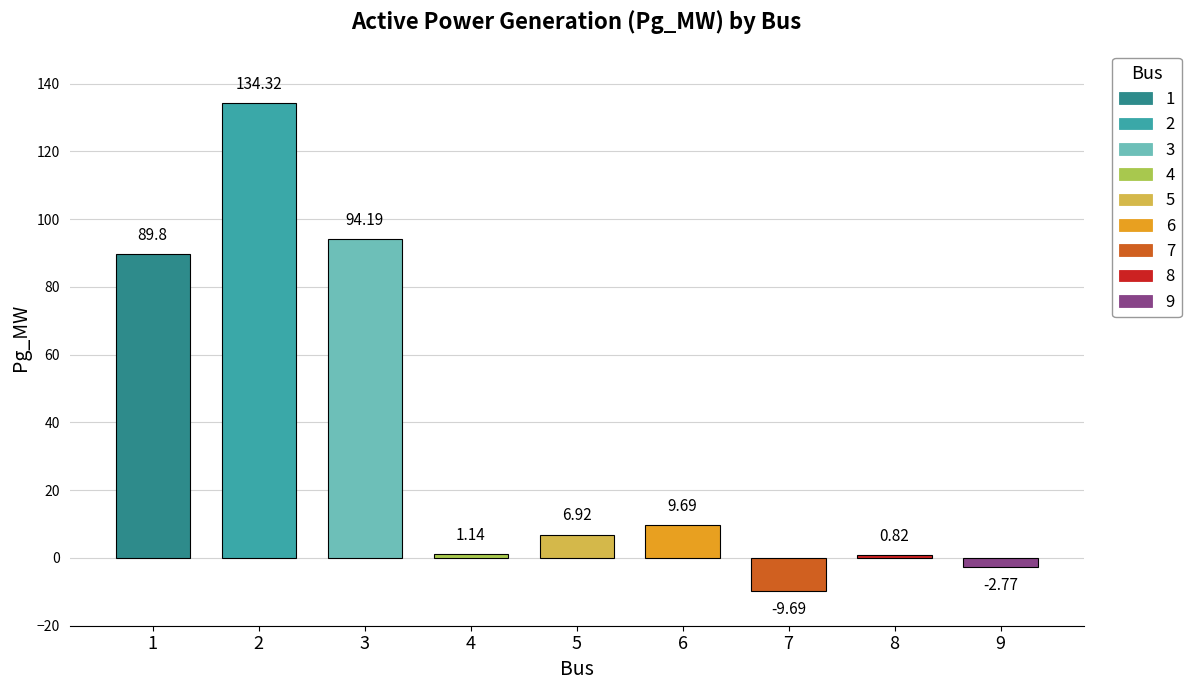

What is the sum of the values at 1 and 8?

90.6